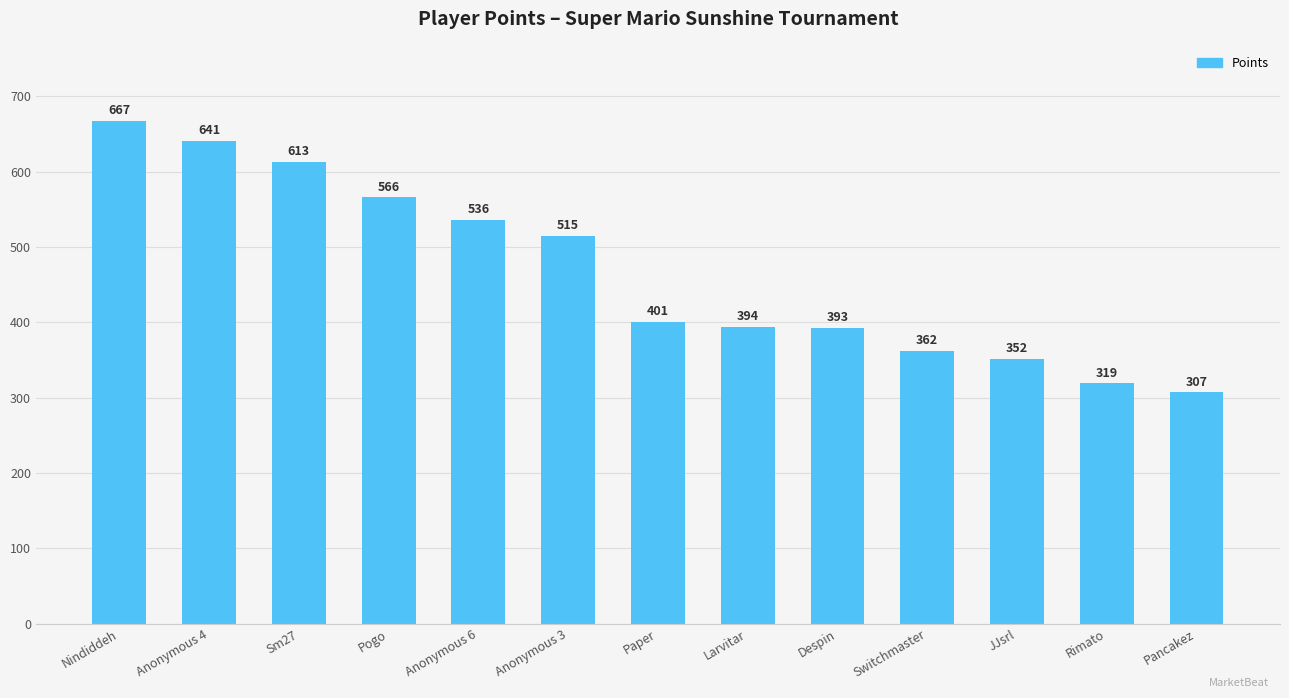

What is the ratio of the value at Pancakez to the value at Pogo?

0.5